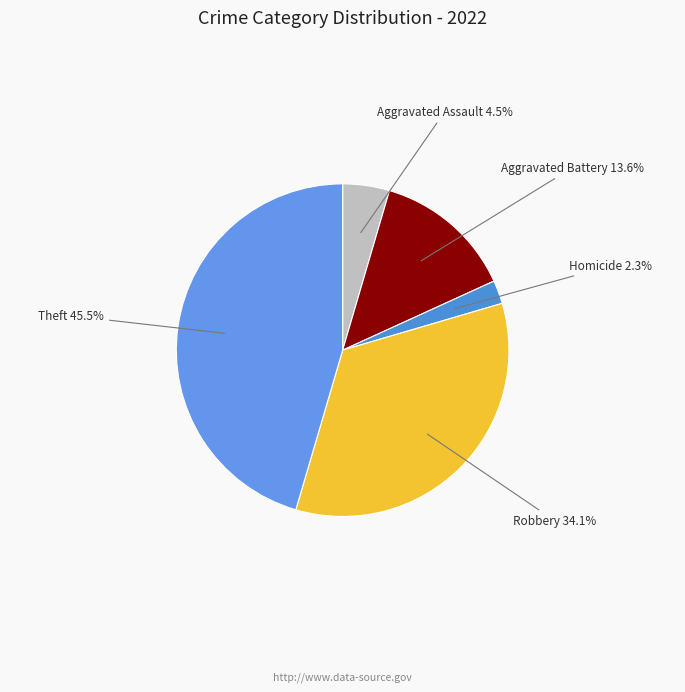

How many segments does this pie chart have?

5